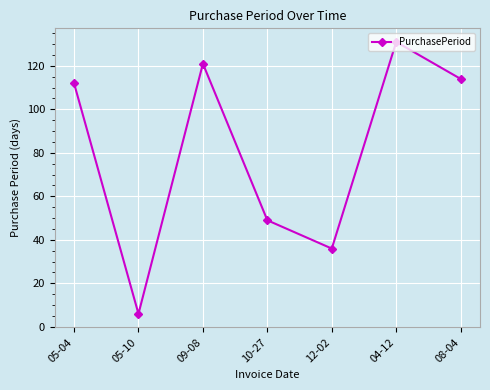

How many series are shown in this chart?

1